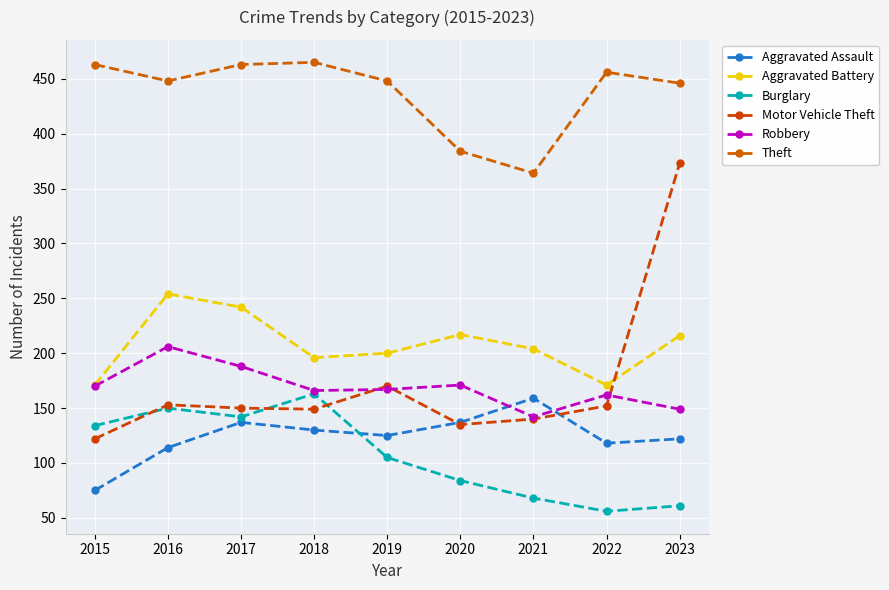

Count the number of data series in this chart.

6